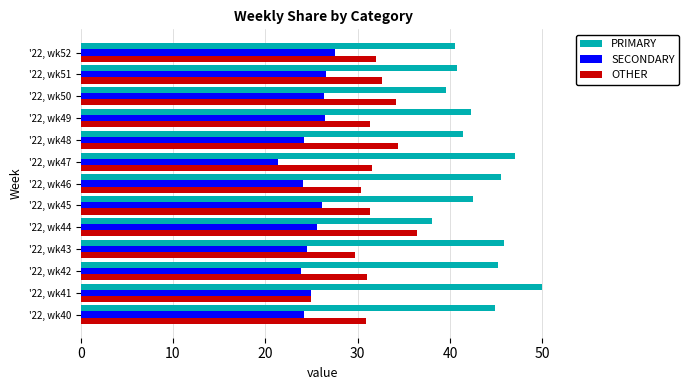

What value does the SECONDARY series have at '22, wk48?

24.2